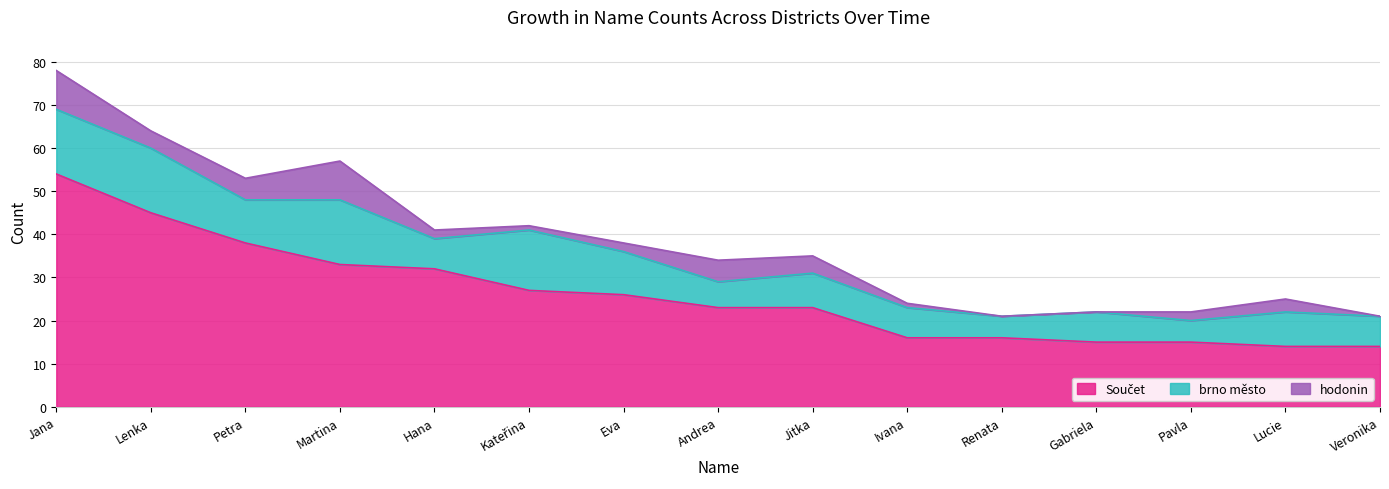

Where is hodonin nearest to the value 4?

Lenka